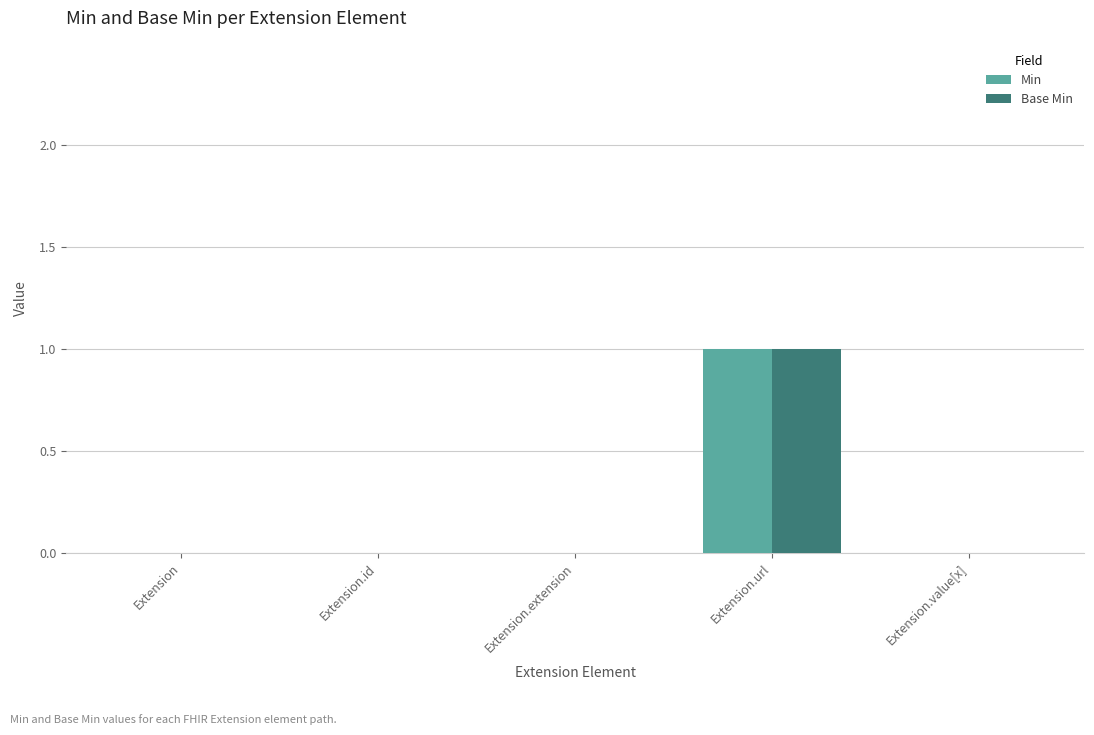

At which category is the sum across all series the highest?

Extension.url